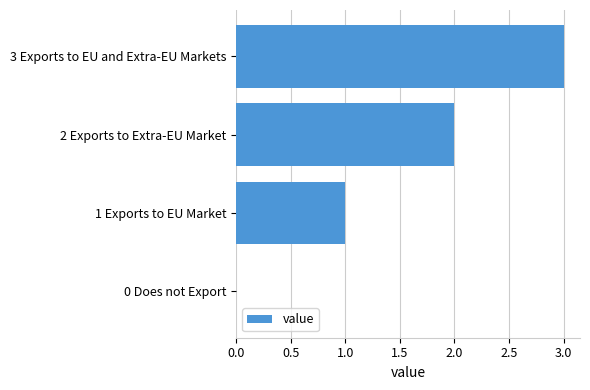

What is the sum of all values?

6